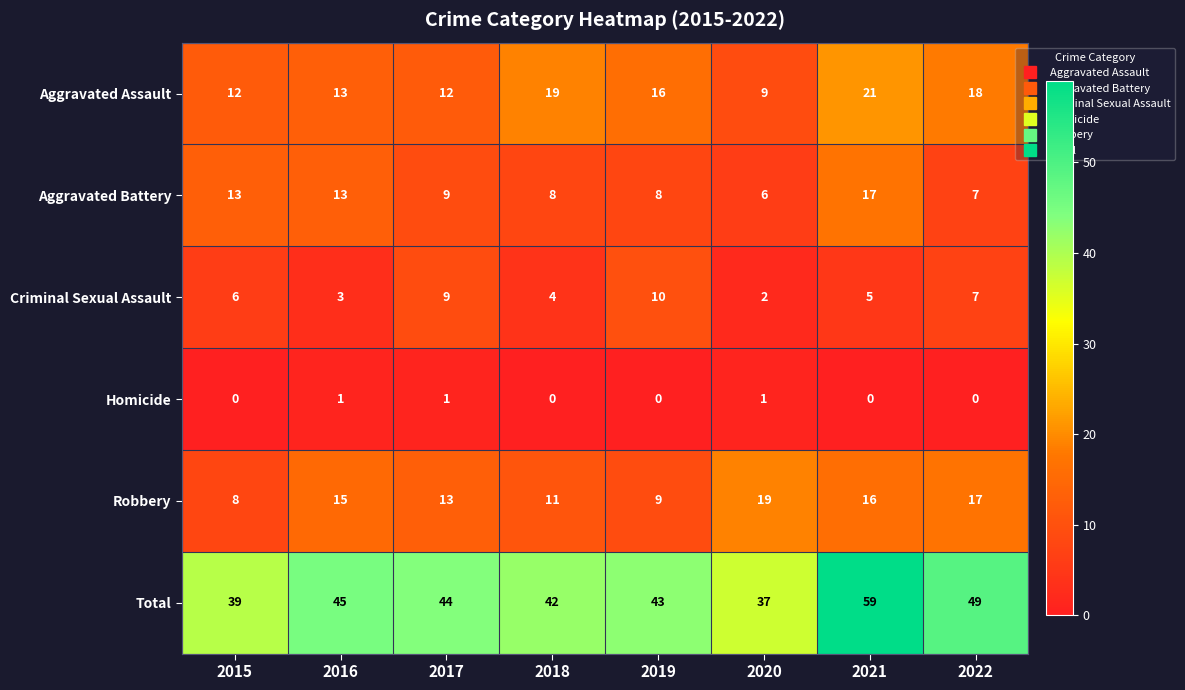

At which label is Criminal Sexual Assault closest to 6?

2015